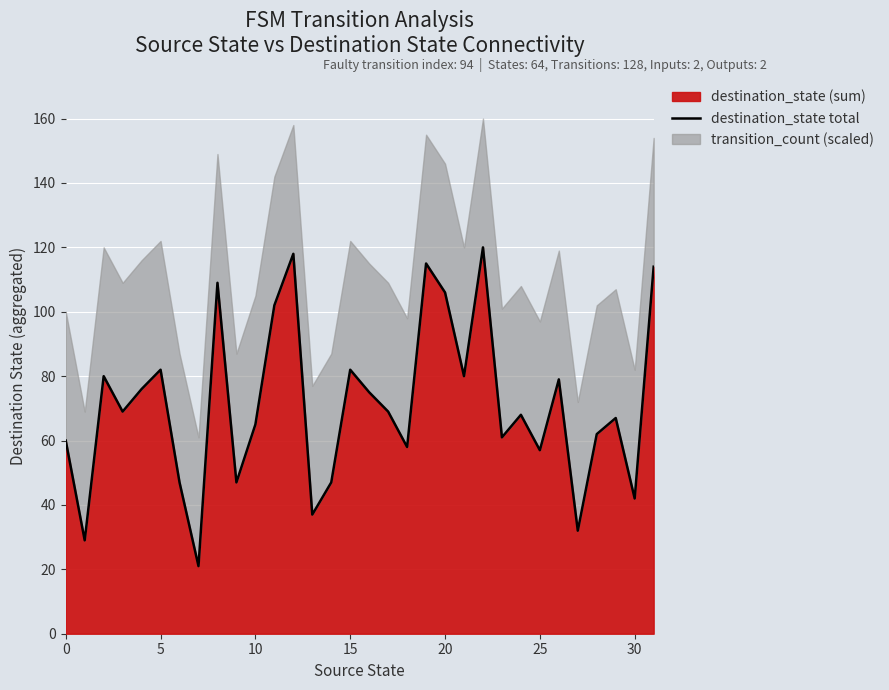

The destination_state (sum) series shows 42 at 30. True or false?

True